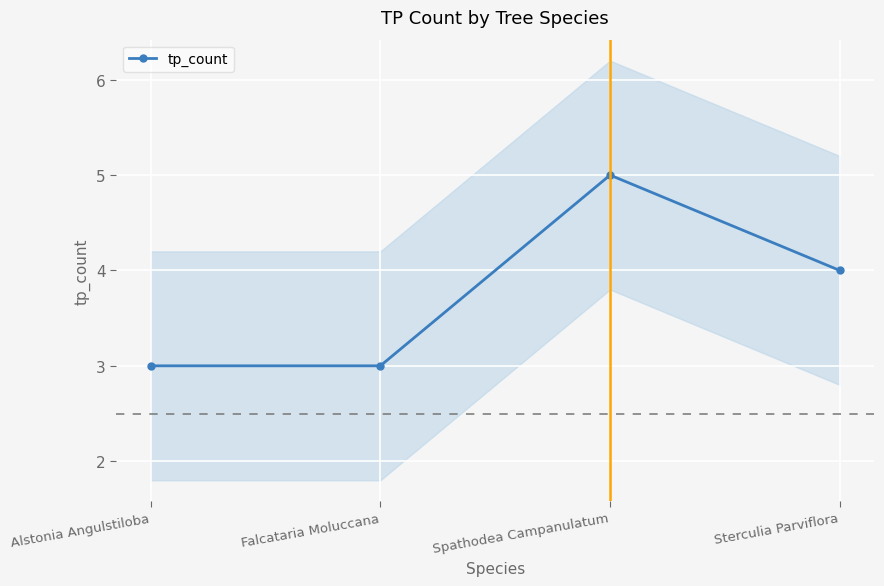

Rank the categories by value from lowest to highest.

Alstonia Angulstiloba, Falcataria Moluccana, Sterculia Parviflora, Spathodea Campanulatum